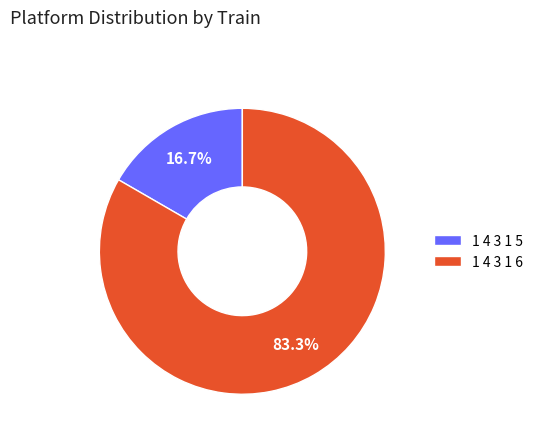

Rank the categories by value from highest to lowest.

1 4 3 1 6, 1 4 3 1 5